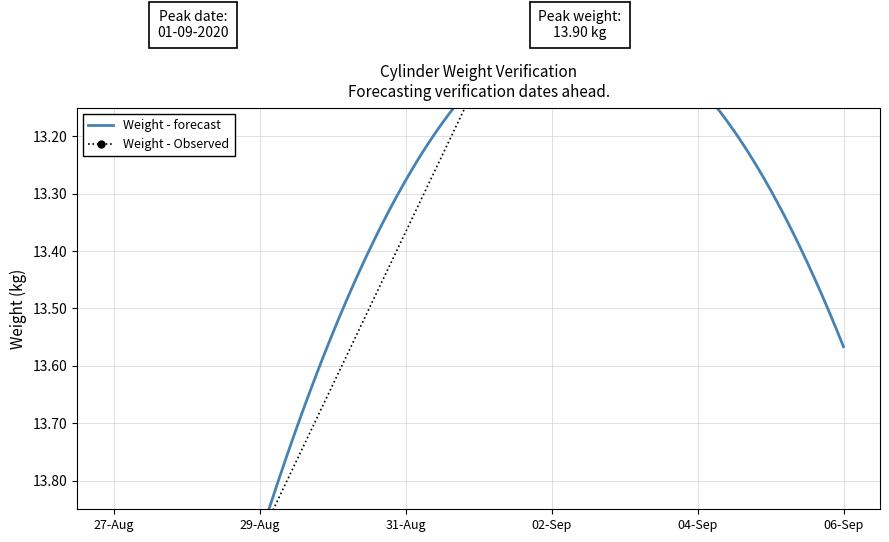

What is the change in value from 29-Aug to 04-Sep?

-0.8